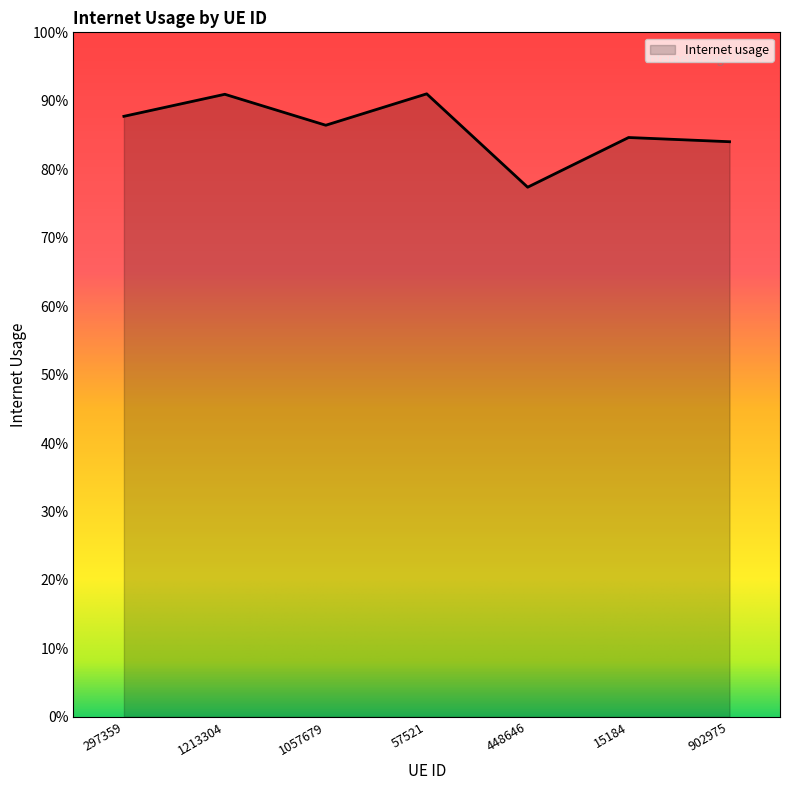

Is this an area chart (filled region under the line)?

Yes